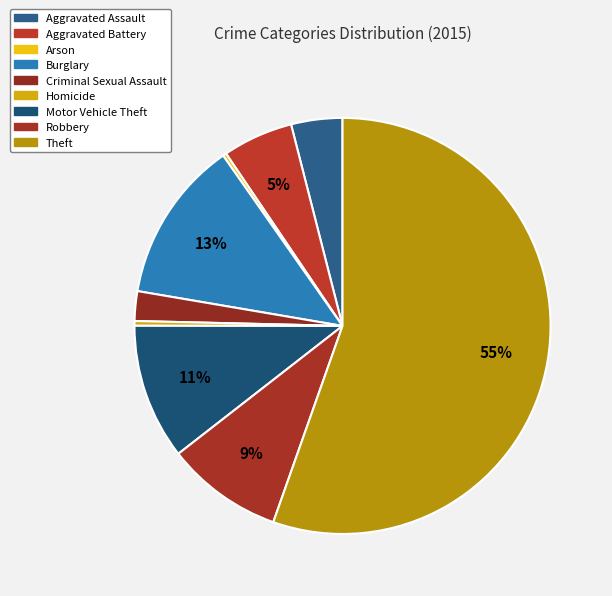

Which category accounts for the majority?

Theft